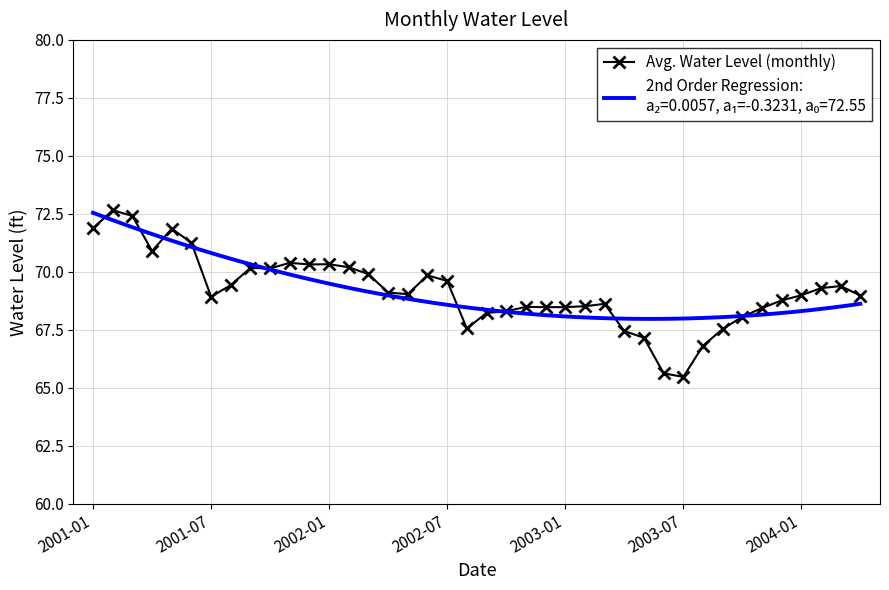

True or false: Avg. Water Level (monthly) has a value of 69.0 at 2004-01.

True